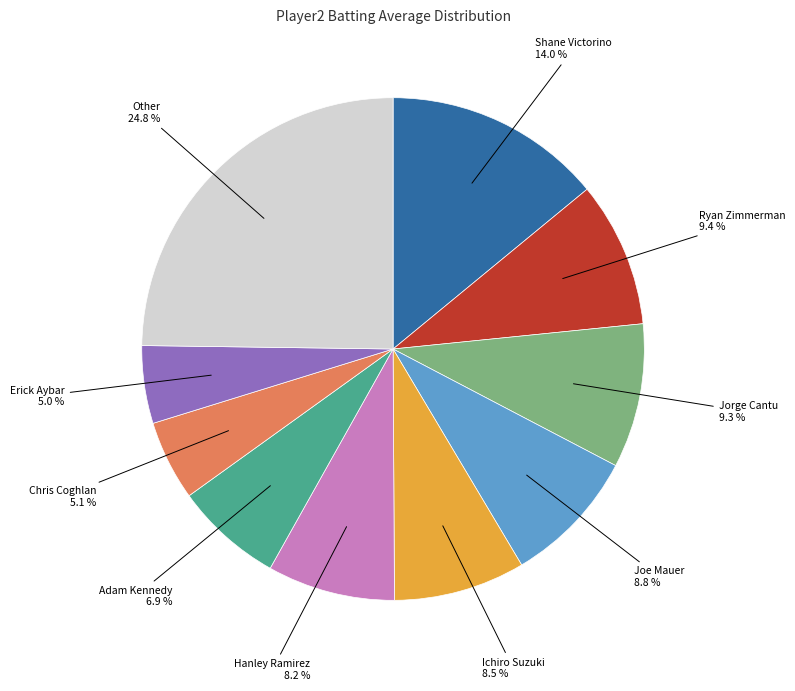

Does any single category account for the majority?

No